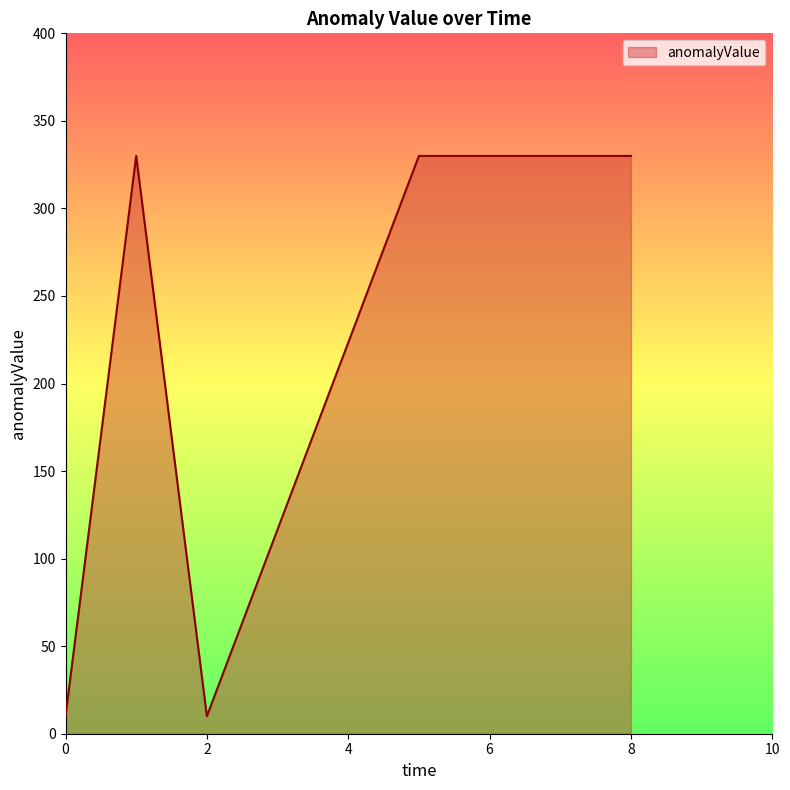

How many lines are shown in the chart?

1